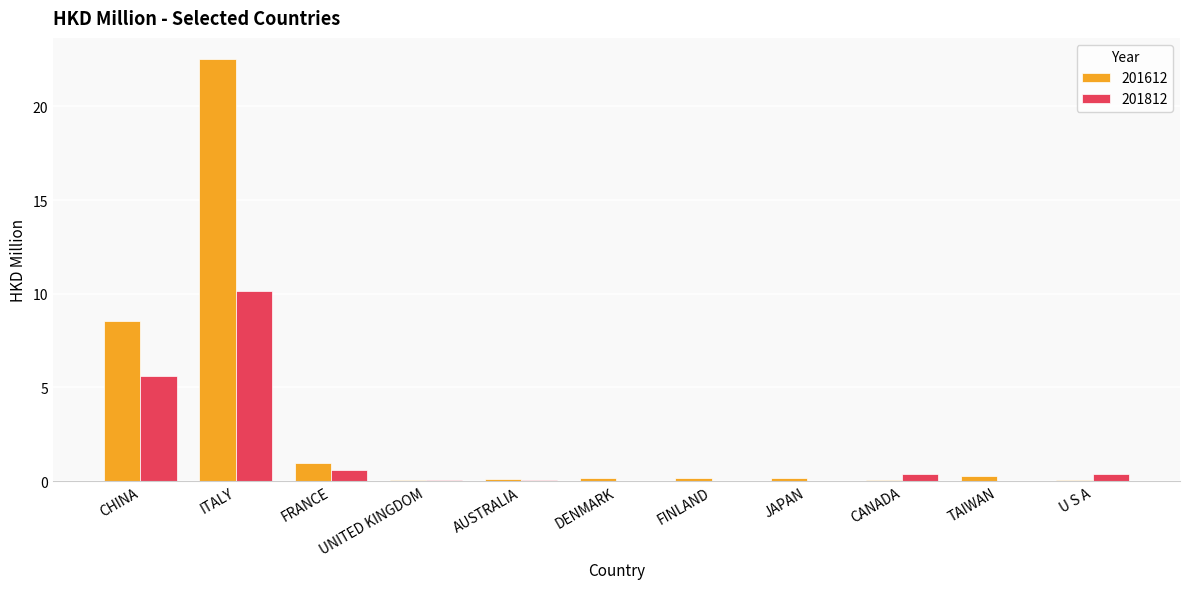

Is the value of 201812 at CHINA greater than the value of 201612 at JAPAN?

Yes